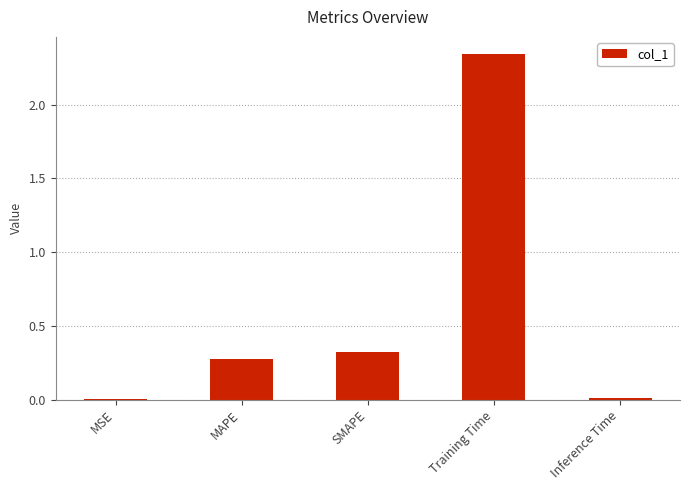

At which category does the chart reach its peak across all series?

Training Time